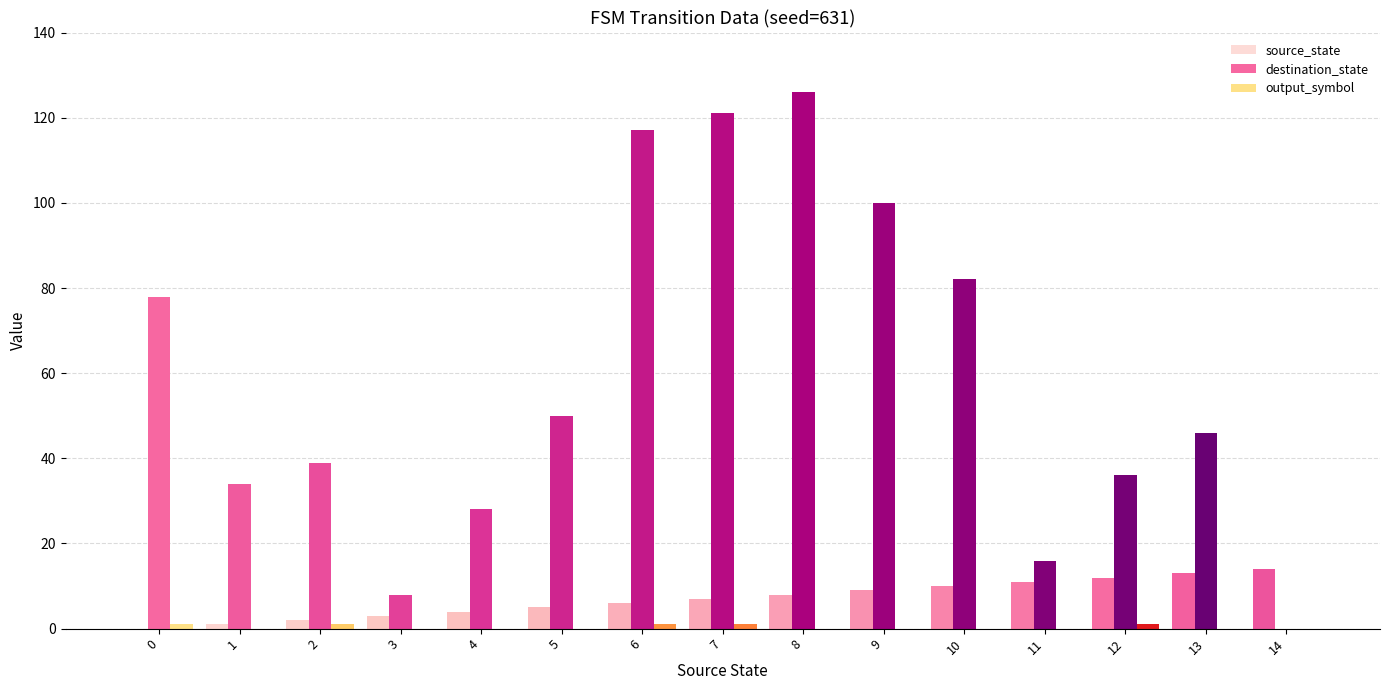

How many series are shown in this chart?

3